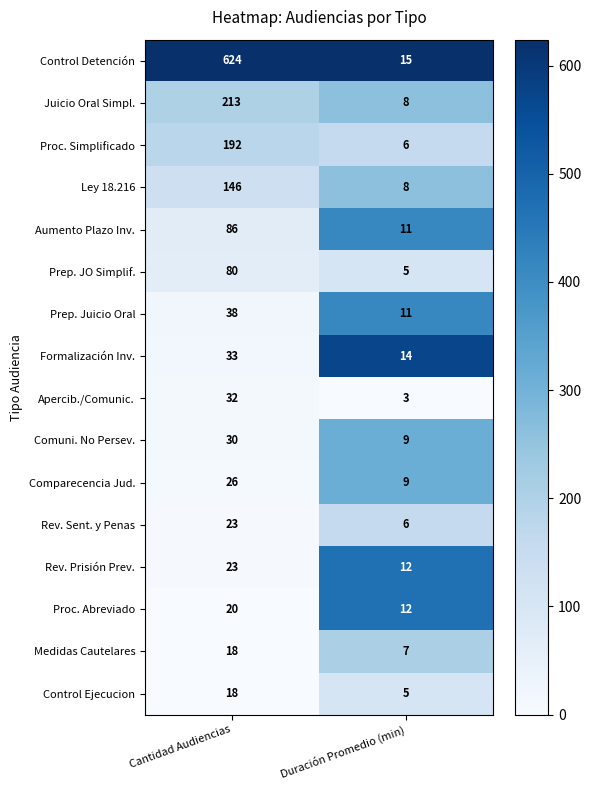

What is the approximate value of Prep. JO Simplif. at Cantidad Audiencias?

80